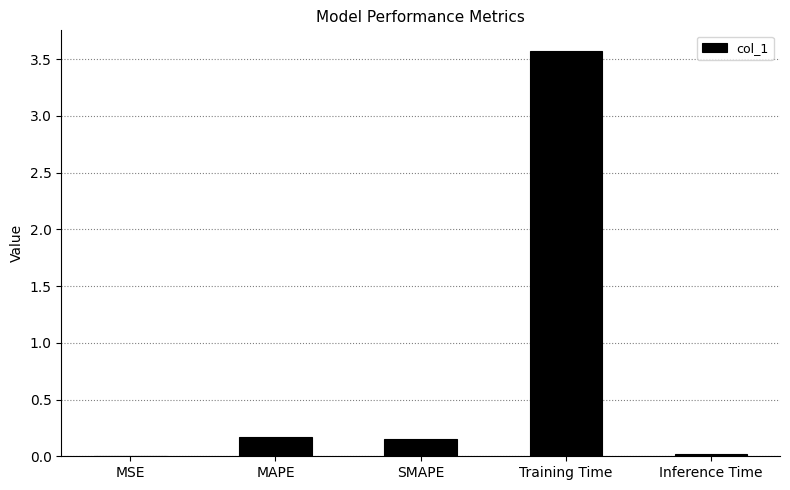

The value at SMAPE is 0.2. True or false?

True